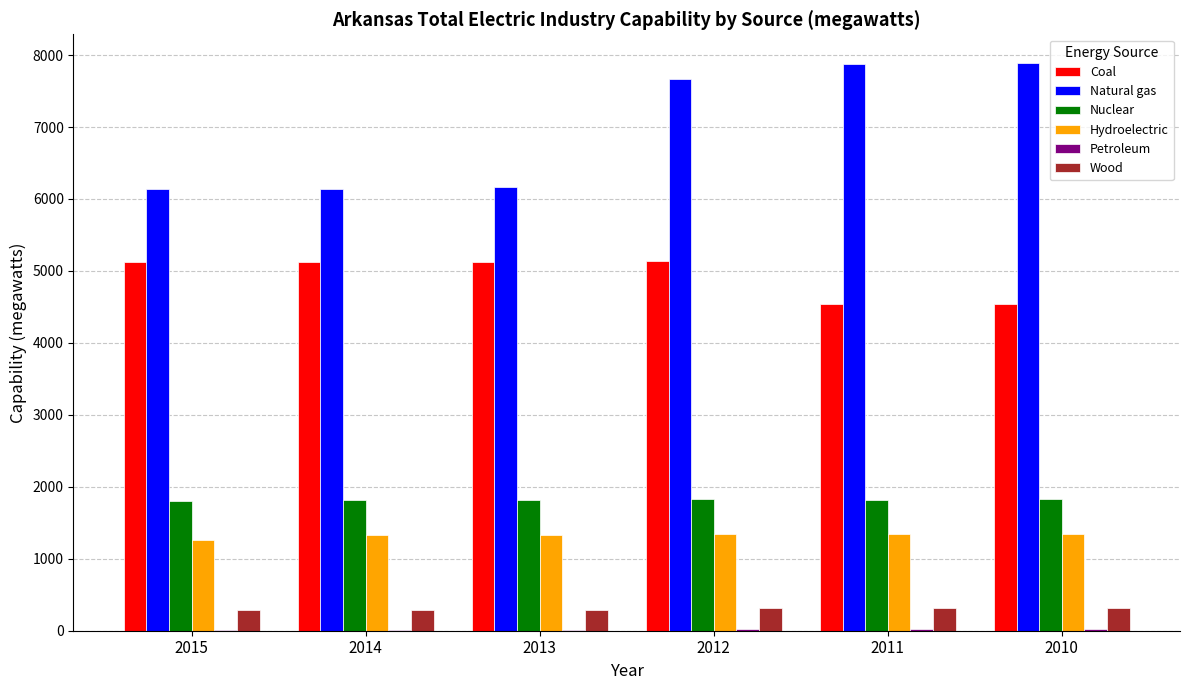

At which label is Natural gas closest to 7015?

2012